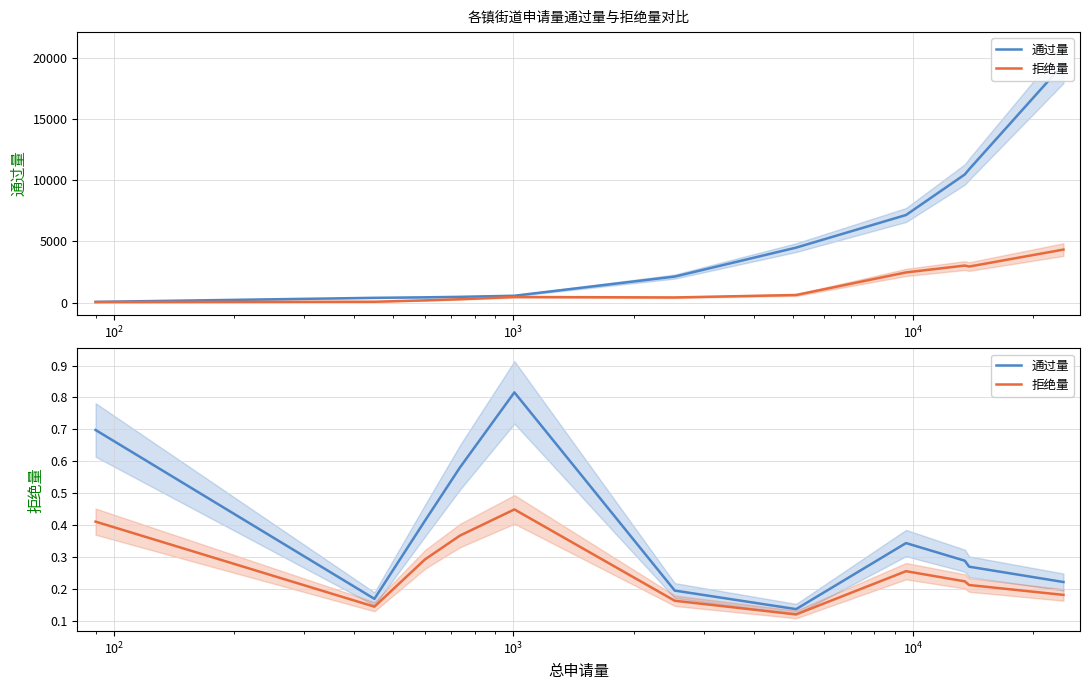

What are all the series names shown in the legend?

通过量, 拒绝量